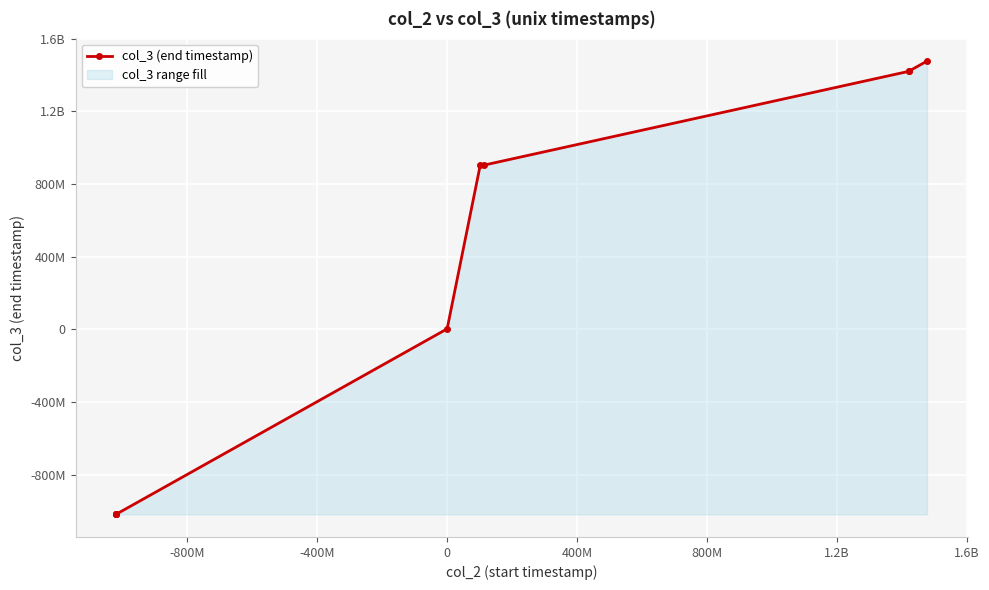

Count the number of data series in this chart.

1